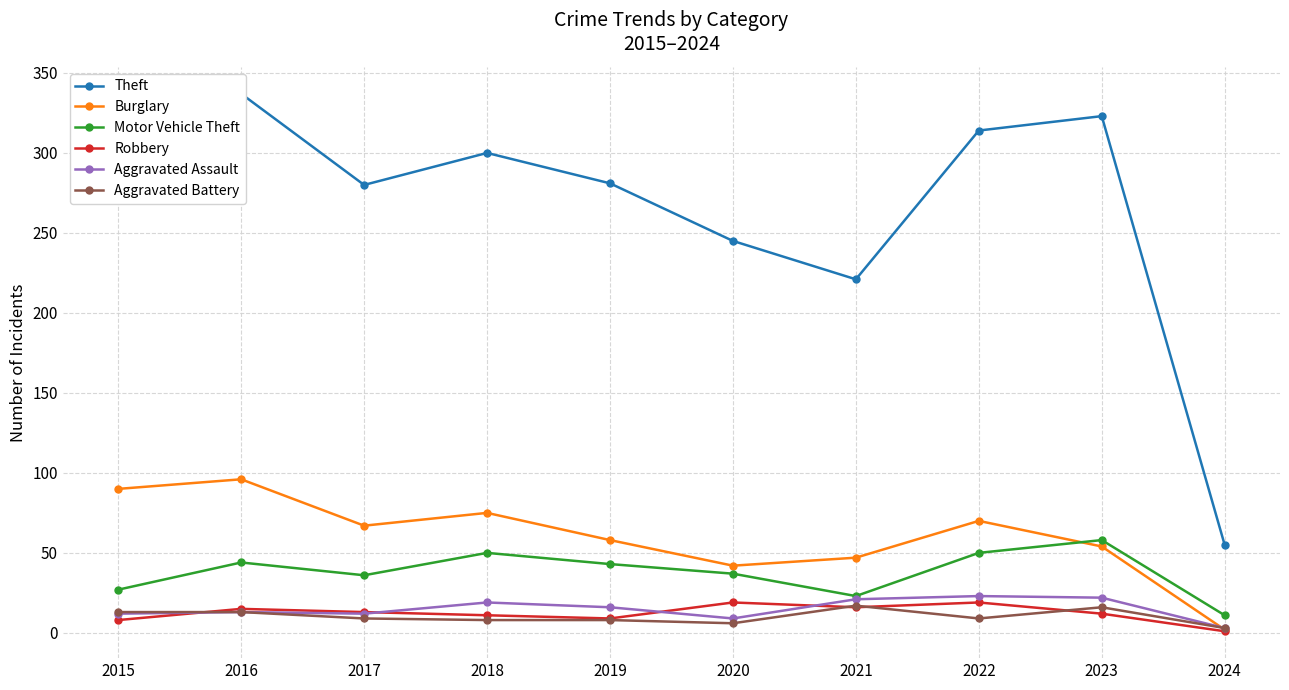

Is it true that Motor Vehicle Theft equals 18 at 2024?

False